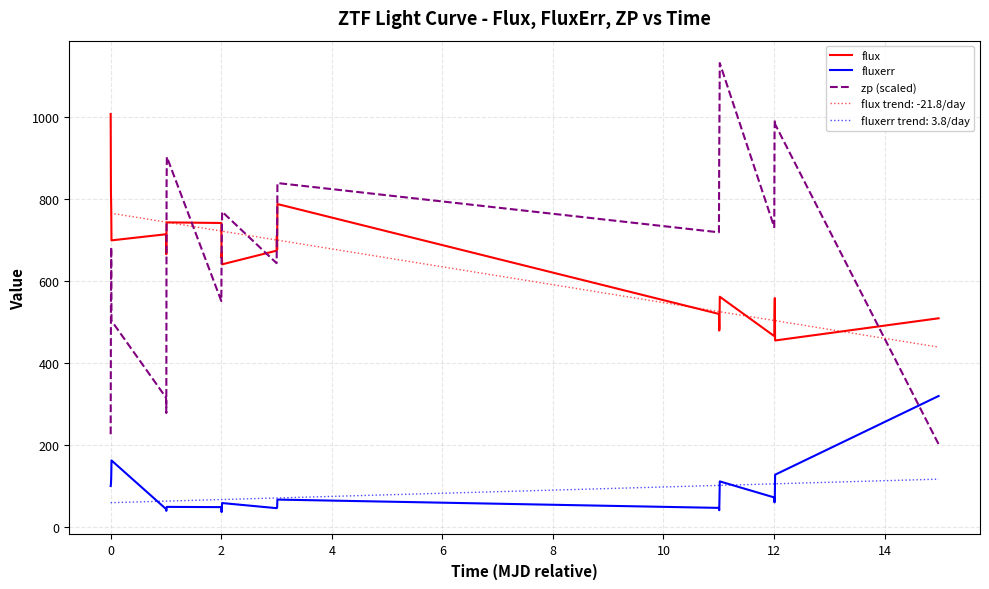

True or false: flux trend: -21.8/day and fluxerr trend: 3.8/day intersect in this chart.

False